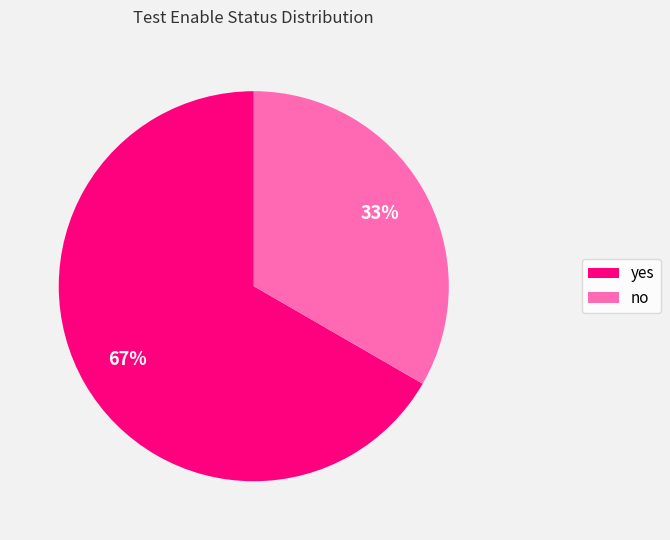

Which slice represents more than half of the pie?

yes